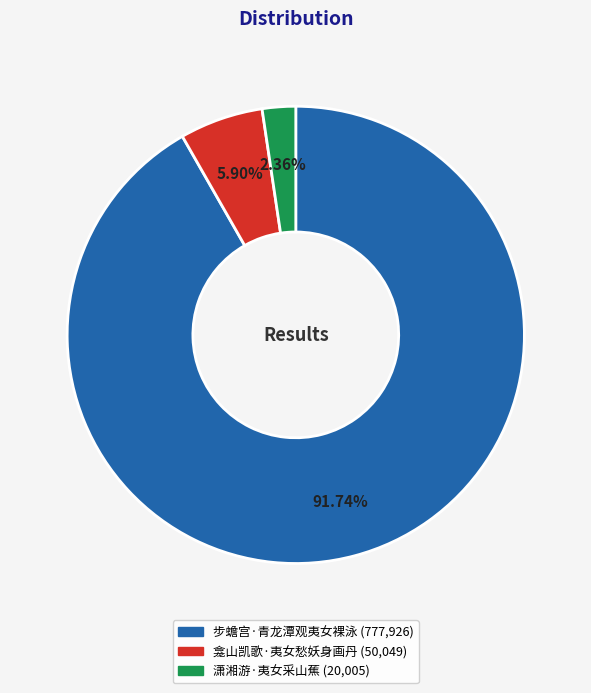

Does 步蟾宫·青龙潭观夷女裸泳 account for over 50% of the chart?

Yes